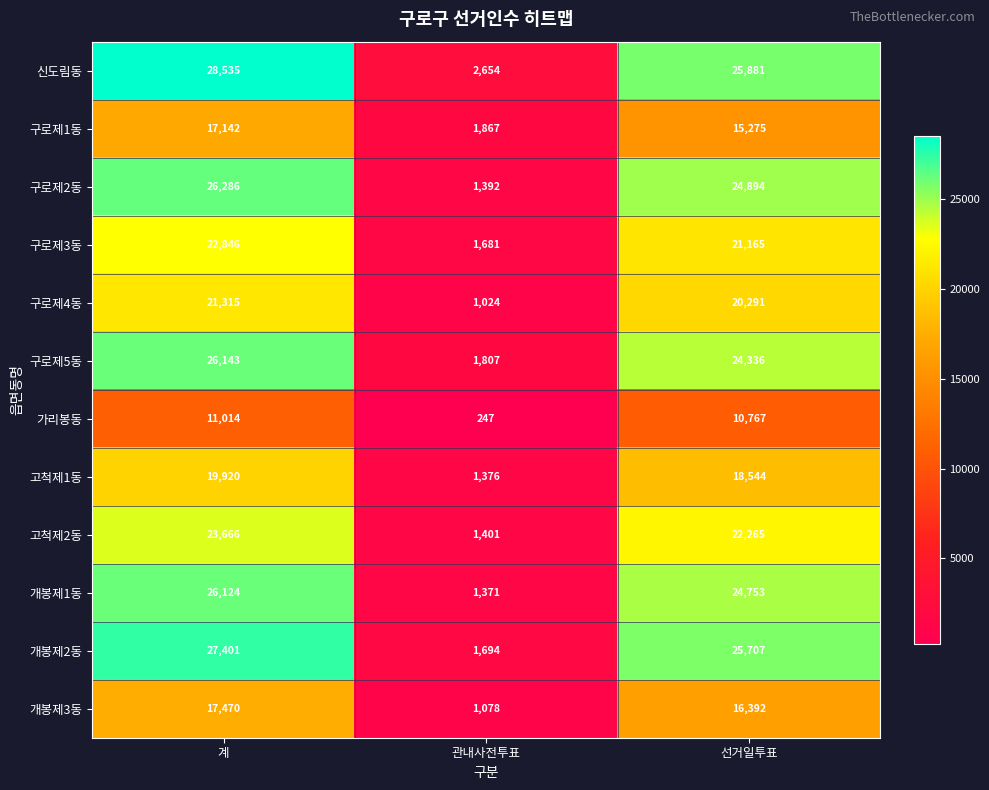

What is the sum of the 개봉제1동 values at 관내사전투표 and 계?

27495